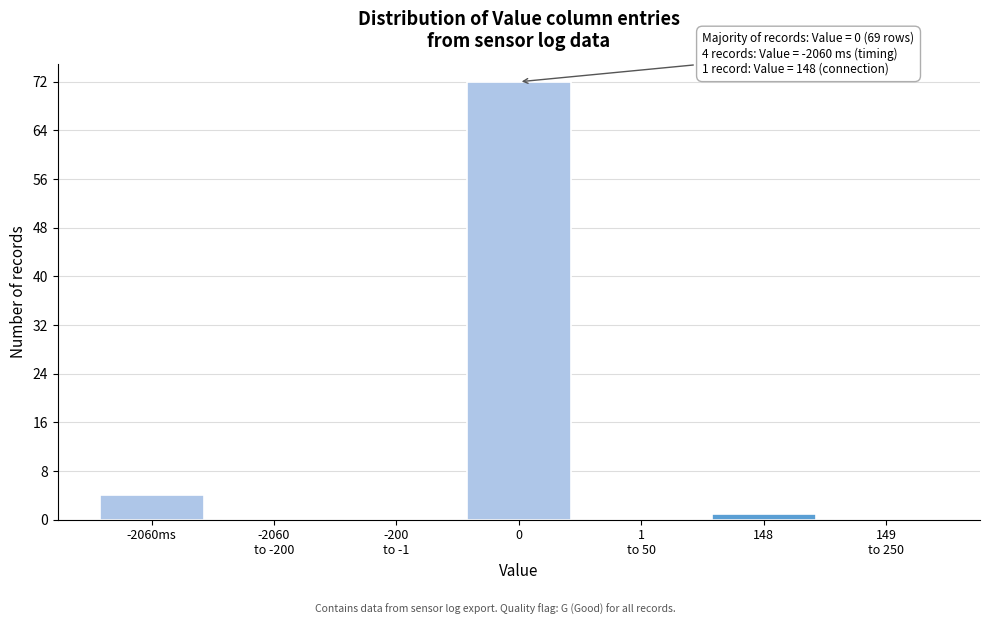

The chart shows a value of 4 at -2060ms. True or false?

True